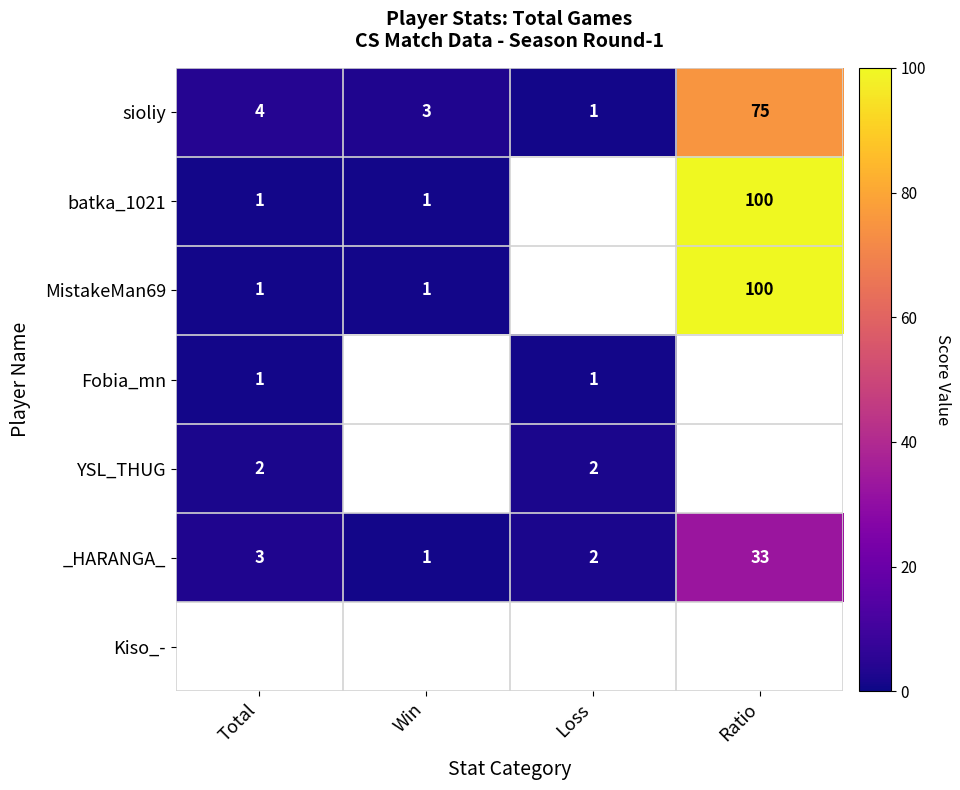

How many values in the sioliy series are below 4?

2